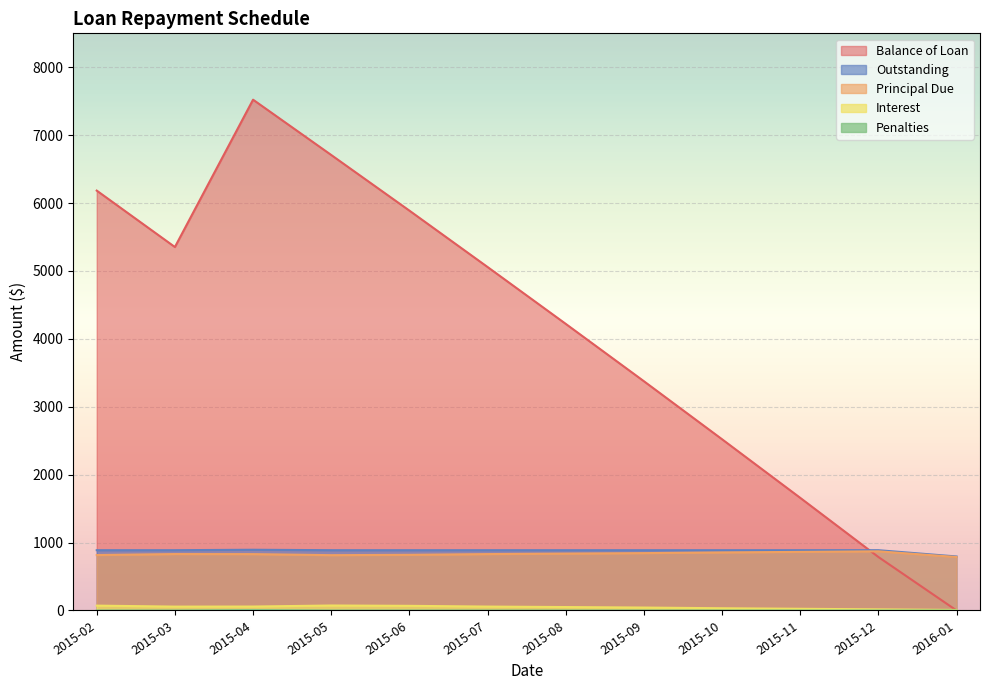

How many Penalties values are between 0 and 1?

11